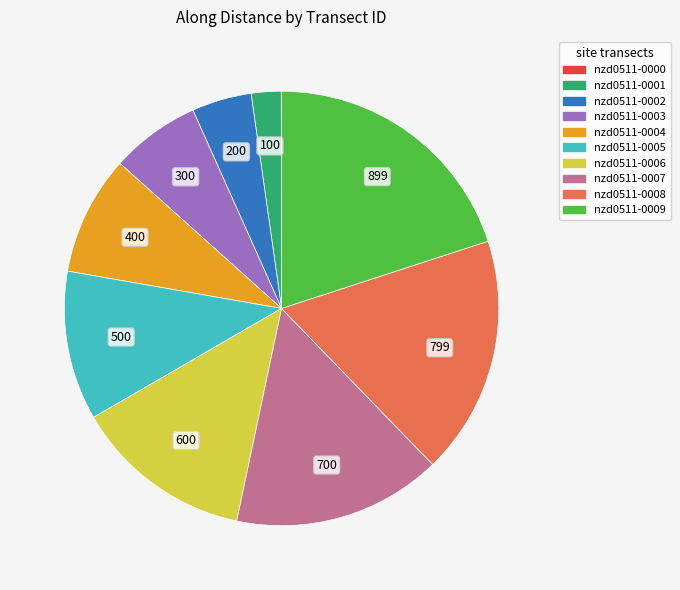

True or false: nzd0511-0005 accounts for 1% of the total.

False